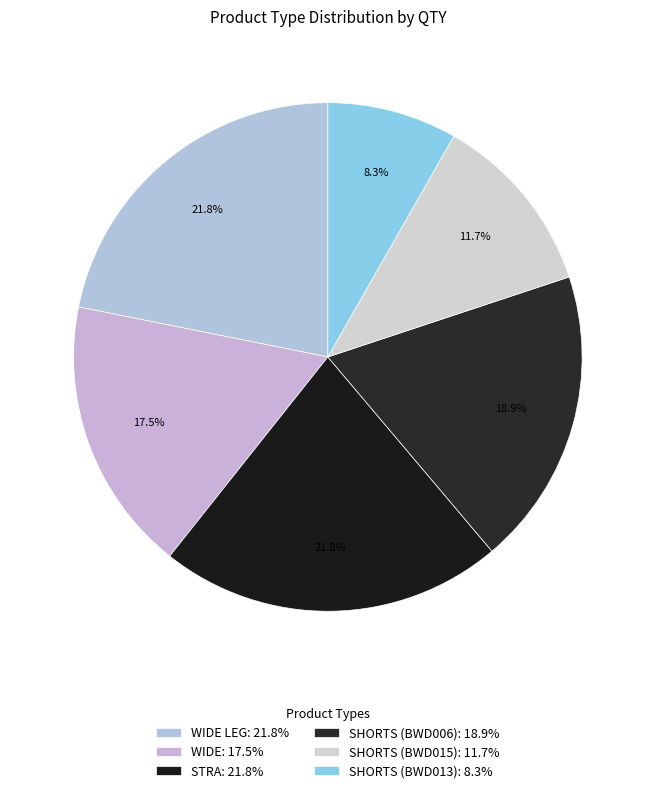

How many segments does this pie chart have?

6